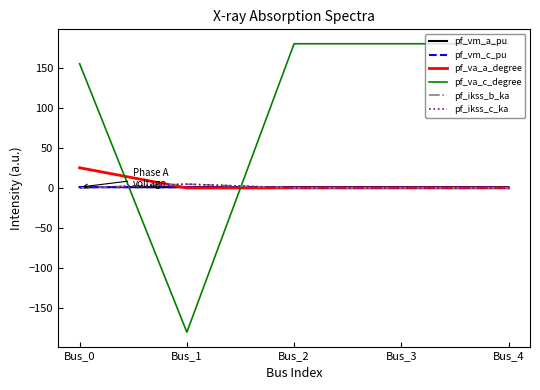

Does the chart have visible grid lines?

No